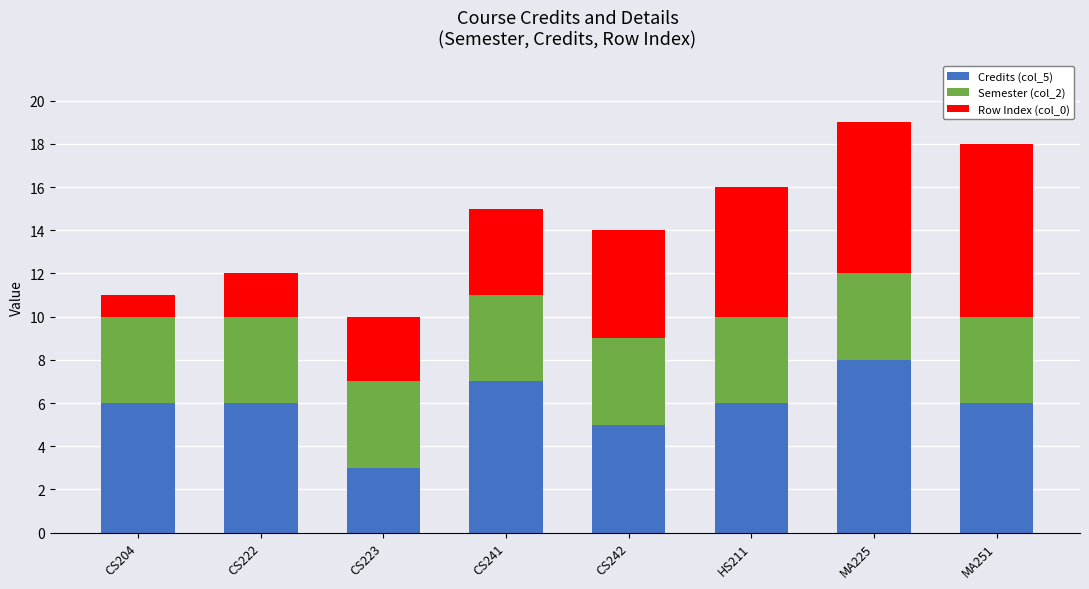

Is it true that Credits (col_5) equals 4 at MA251?

False